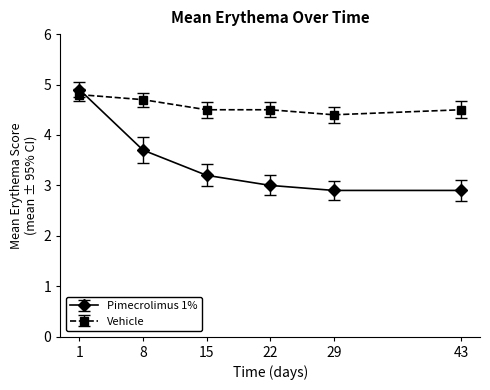

How many series are shown in this chart?

2